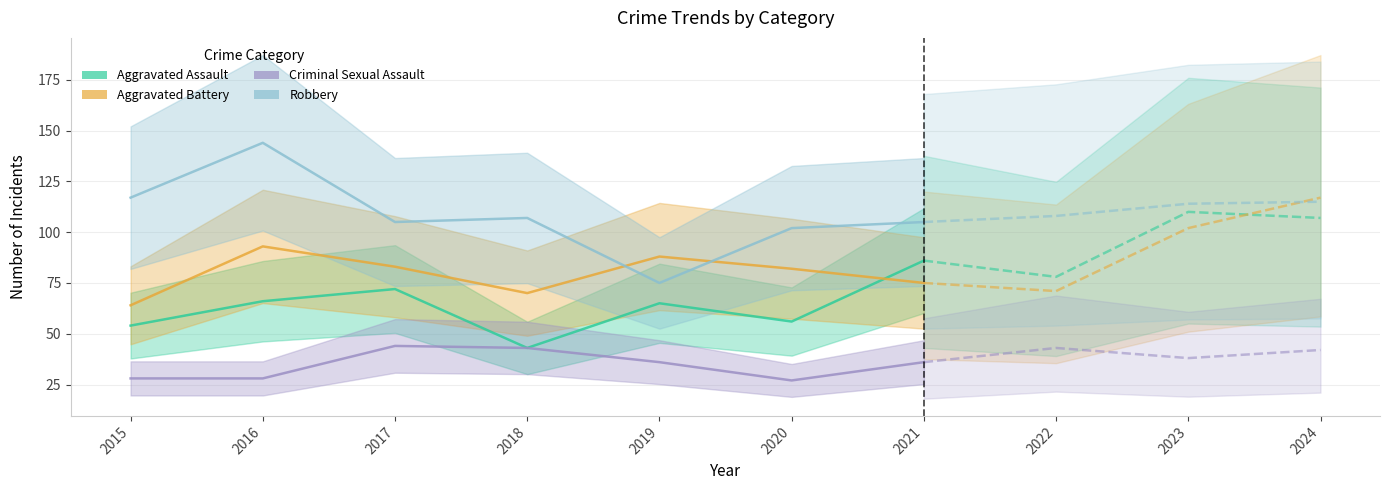

What is the value of the Aggravated Assault point at the 1st from the left?

54